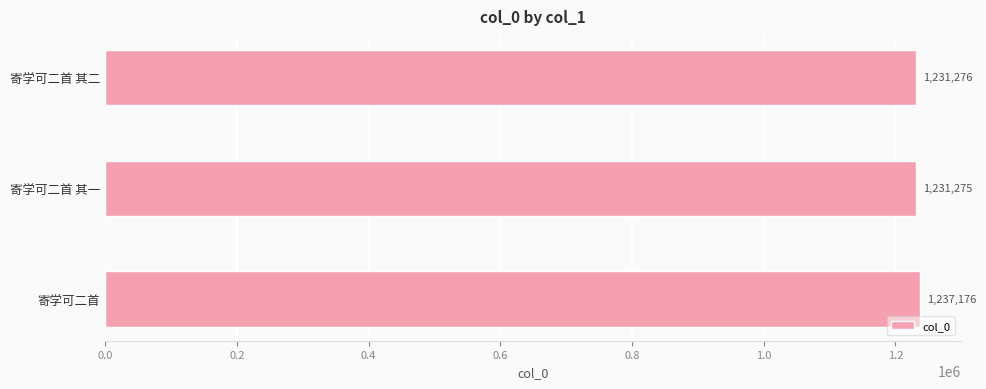

Are the bars grouped side by side (vs. stacked)?

No